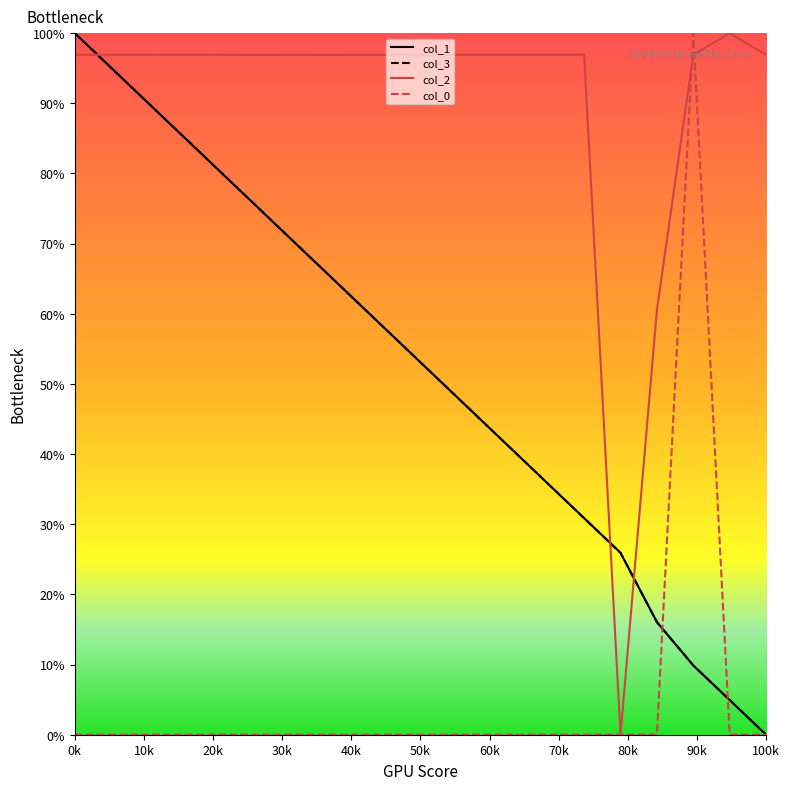

Reading left to right, extract all data points from this chart.

col_1: 0k=100.0	10k=95.1	20k=90.1	30k=85.2	40k=80.2	50k=75.3	60k=70.4	70k=65.4	80k=60.5	90k=55.6	100k=50.6	11=45.7	12=40.7	13=35.8	14=30.9	15=25.9	16=16.1	17=9.9	18=4.9	19=0.0
col_3: 0k=100.0	10k=95.1	20k=90.1	30k=85.2	40k=80.2	50k=75.3	60k=70.4	70k=65.4	80k=60.5	90k=55.6	100k=50.6	11=45.7	12=40.7	13=35.8	14=30.9	15=25.9	16=16.0	17=9.9	18=4.9	19=0.0
col_2: 0k=96.9	10k=96.9	20k=96.9	30k=96.9	40k=96.9	50k=96.9	60k=96.9	70k=96.9	80k=96.9	90k=96.9	100k=96.9	11=96.9	12=96.9	13=96.9	14=96.9	15=0.0	16=60.5	17=96.9	18=100.0	19=96.9
col_0: 0k=0.0	10k=0.0	20k=0.0	30k=0.0	40k=0.0	50k=0.0	60k=0.0	70k=0.0	80k=0.0	90k=0.0	100k=0.0	11=0.0	12=0.0	13=0.0	14=0.0	15=0.0	16=0.0	17=100.0	18=0.0	19=0.0